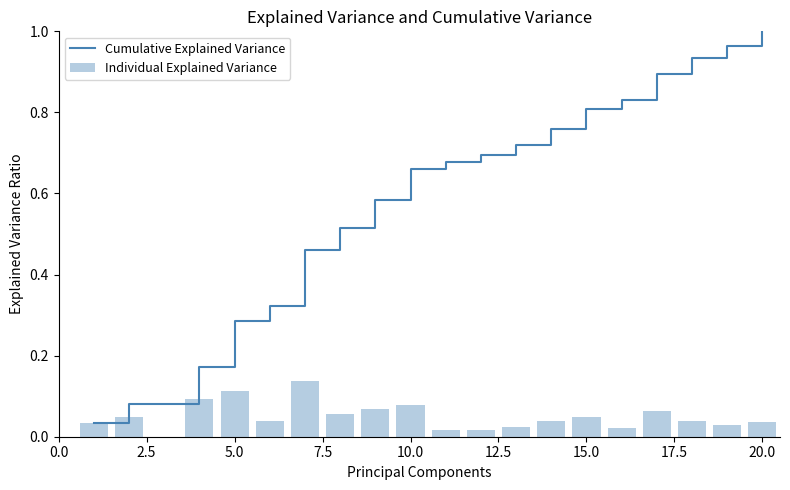

True or false: Cumulative Explained Variance has a value of 0.3 at 15.0.

False